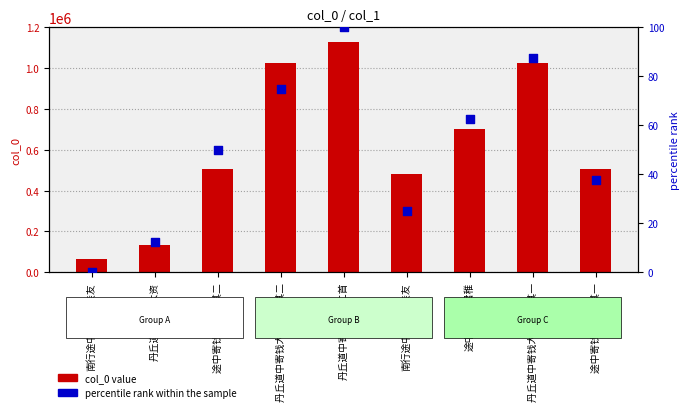

At which category is the sum across all series the highest?

丹丘道中寄钱大资二首